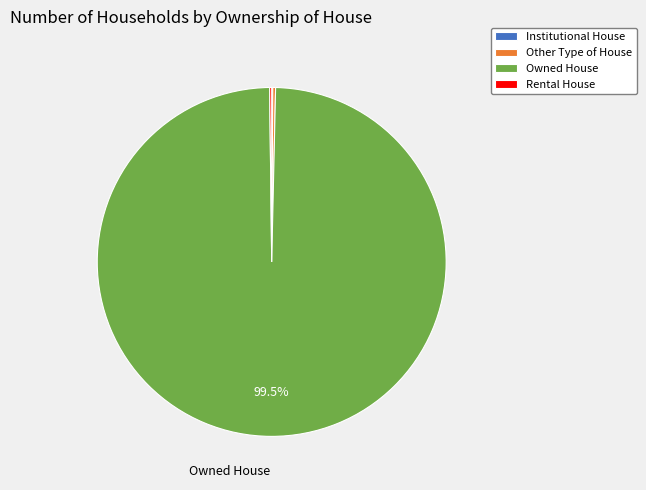

Which category has the biggest portion of the pie?

Owned House